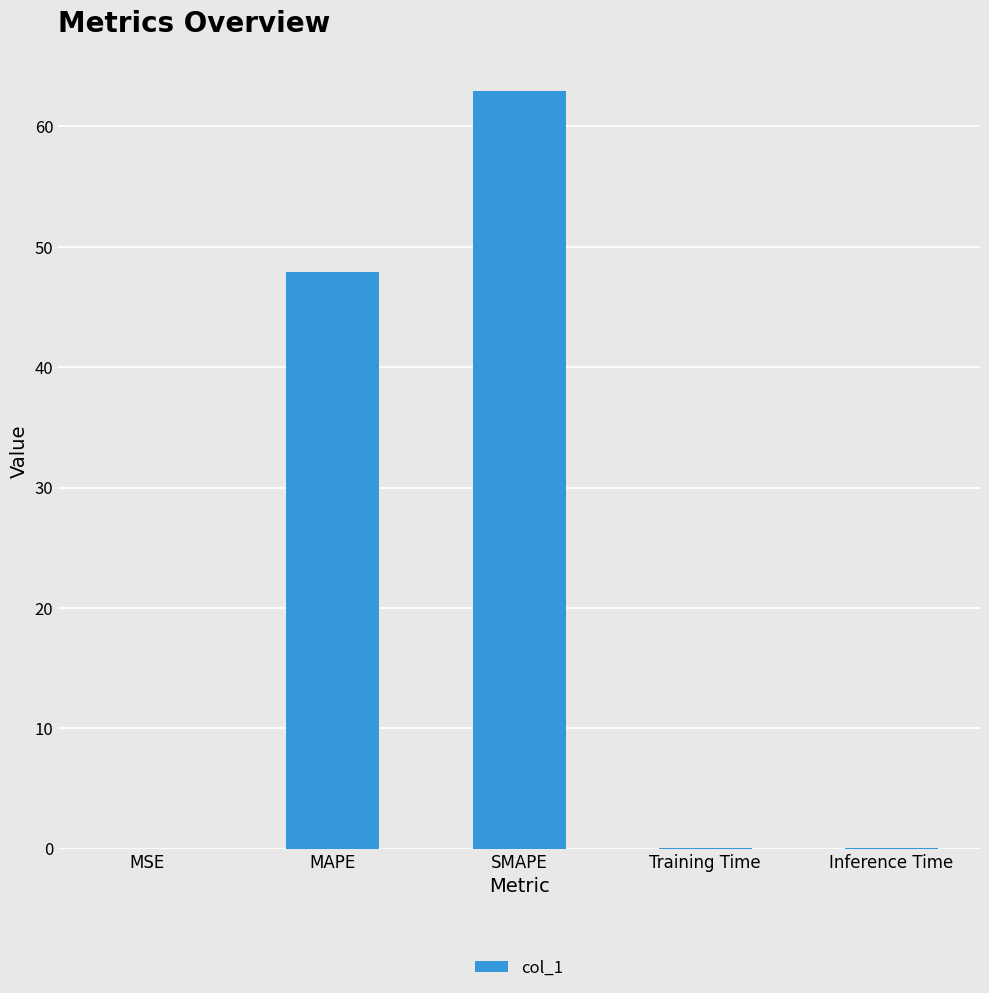

What is the change in value from MAPE to SMAPE?

+15.1